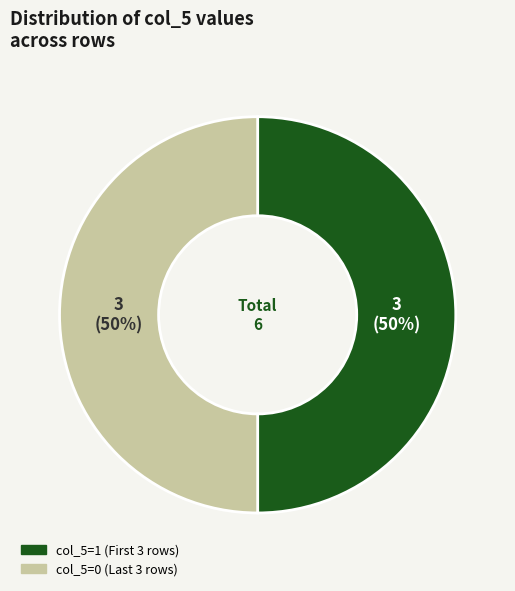

To the nearest percent, what is the average slice percentage?

50%